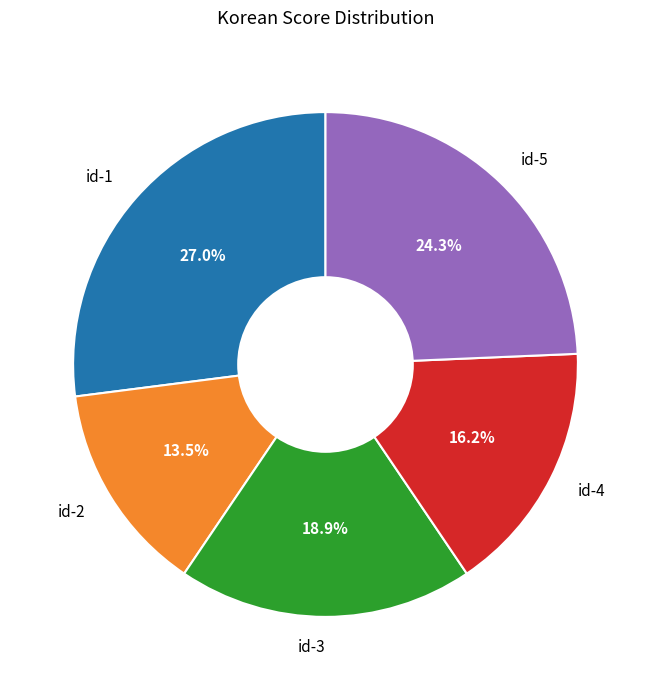

Rank the categories by value from highest to lowest.

id-1, id-5, id-3, id-4, id-2